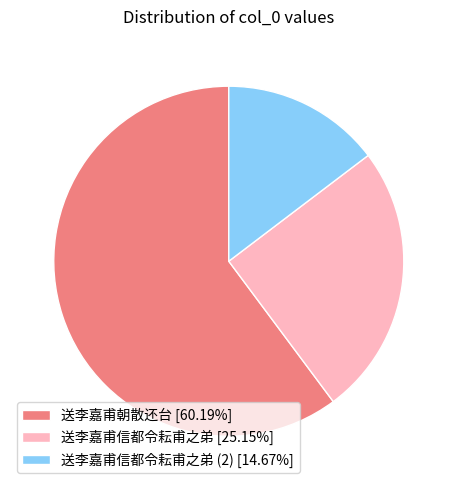

Approximately how many times larger is the value at 送李嘉甫信都令耘甫之弟 (2) [14.67%] compared to 送李嘉甫信都令耘甫之弟 [25.15%]?

0.6